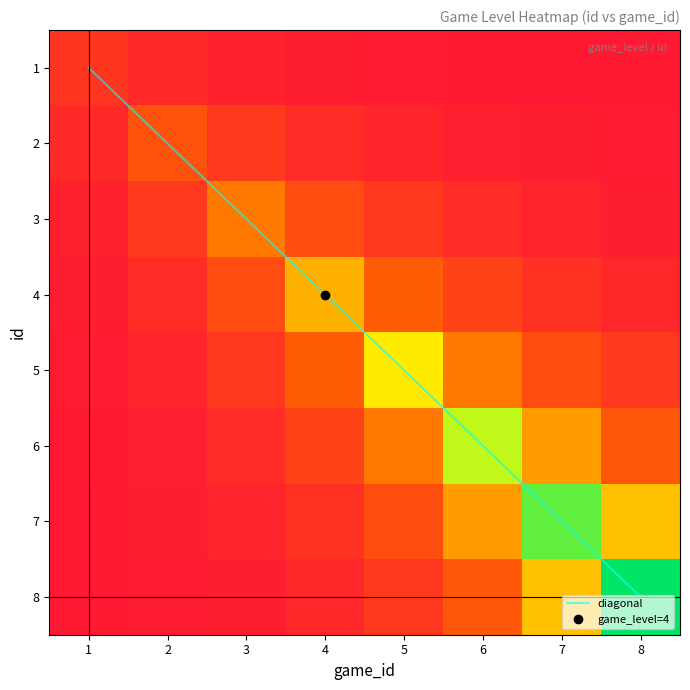

Which label corresponds to the smallest value in the chart?

1